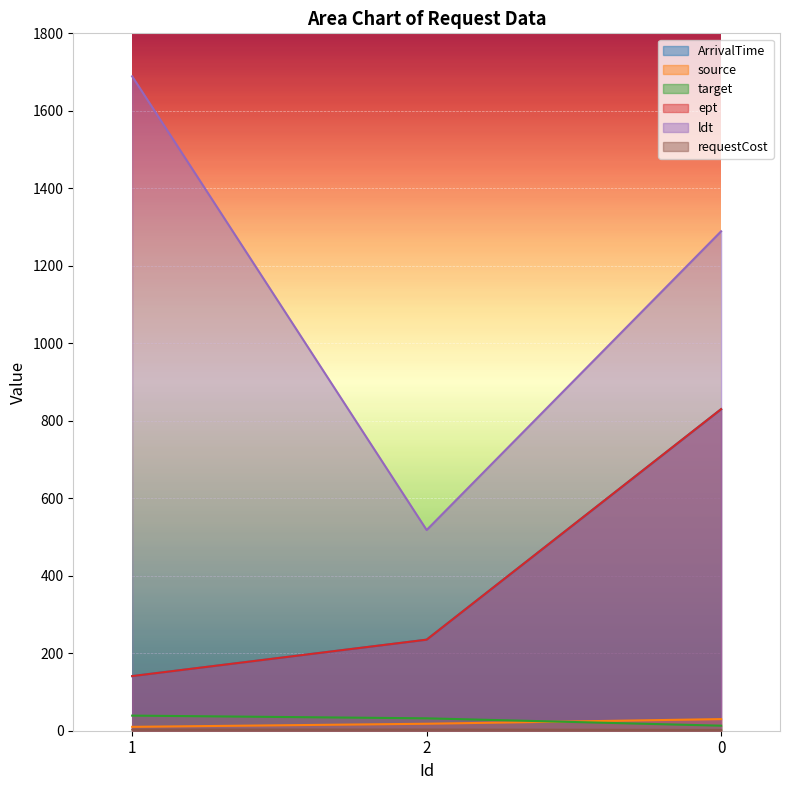

What is the sum of the ept values at 0 and 2?

1065